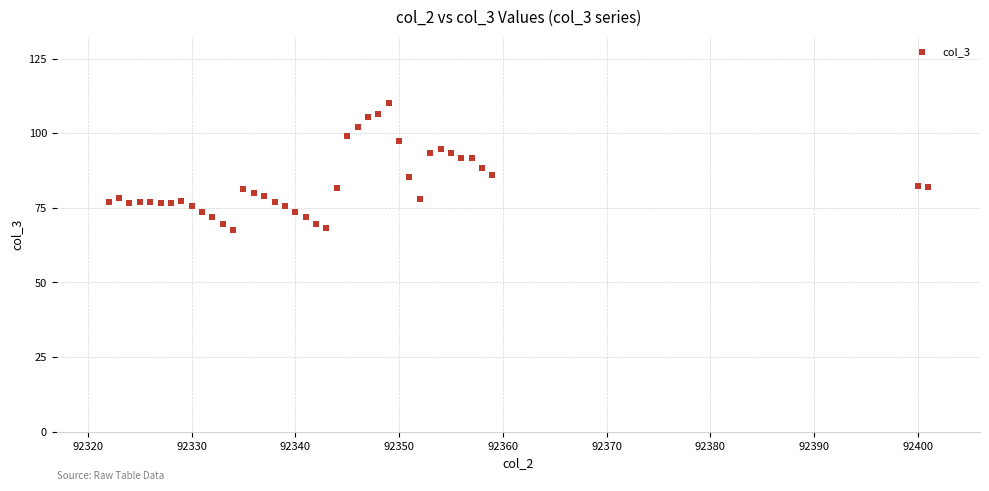

What is the range of X values (max minus min)?

79.0